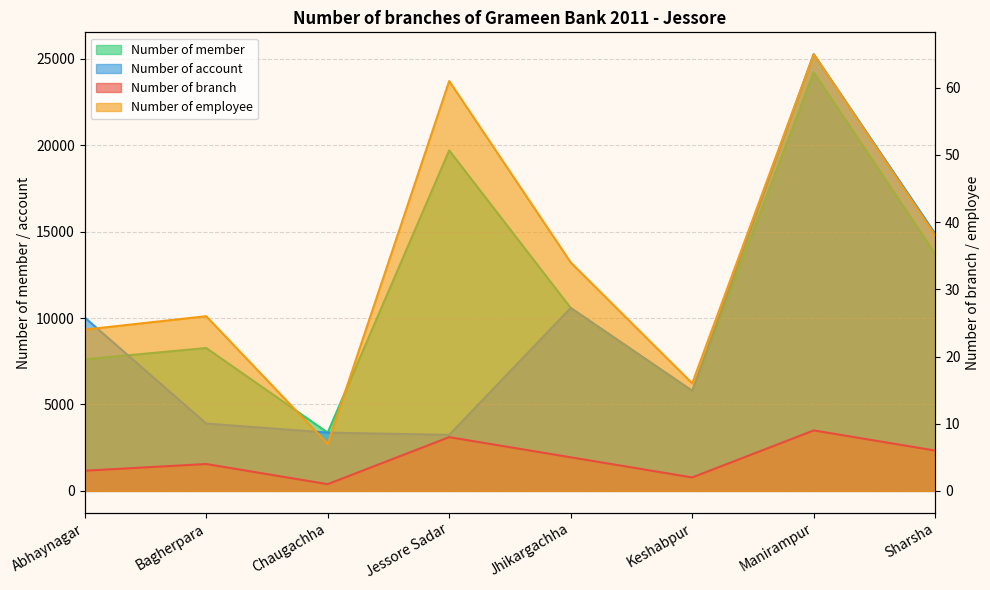

What is the total value across all series at Abhaynagar?

17679